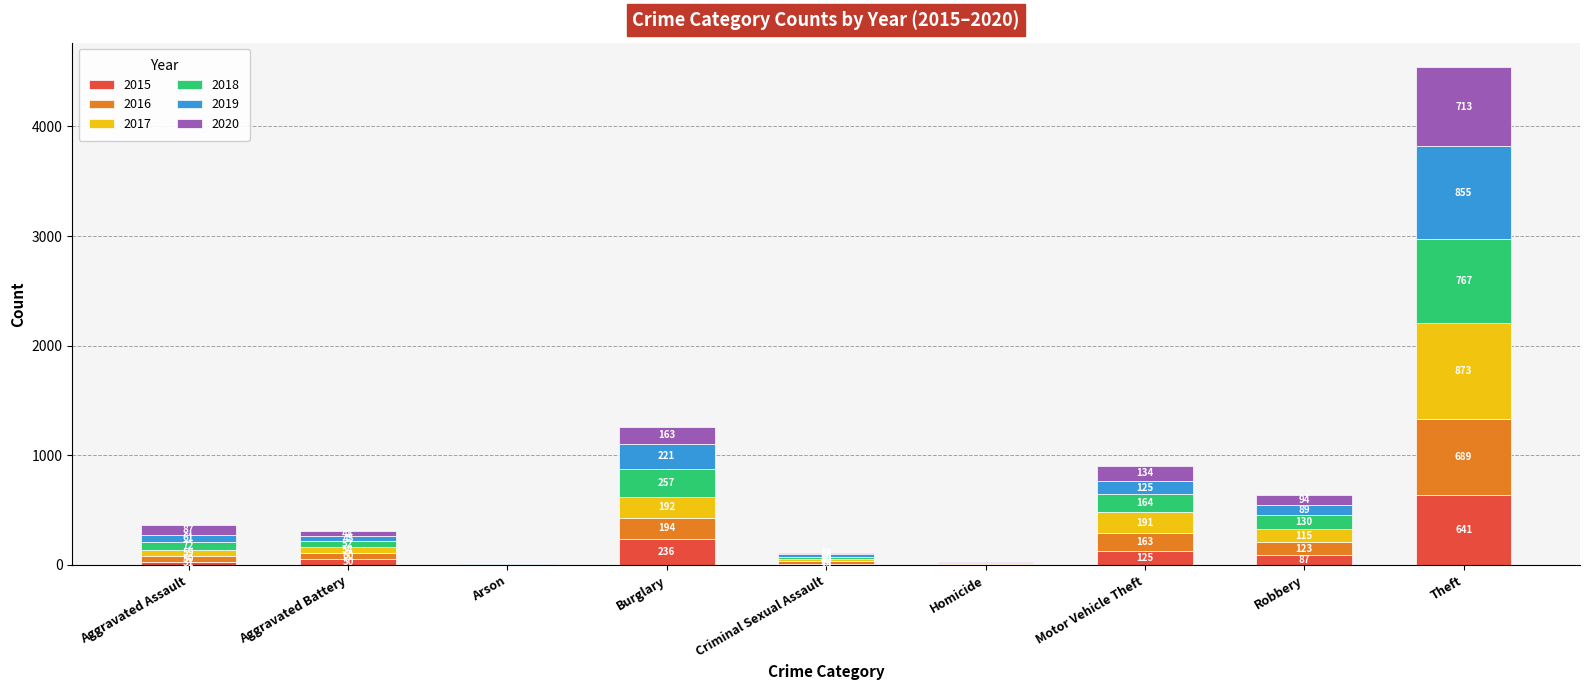

What is the sum of all 2015 values?

1190